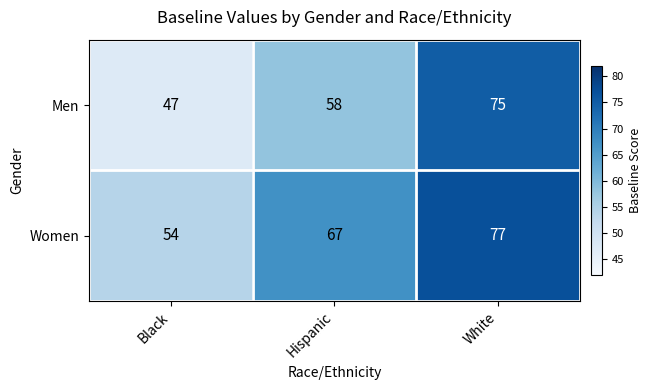

Count the number of categories in the chart.

3